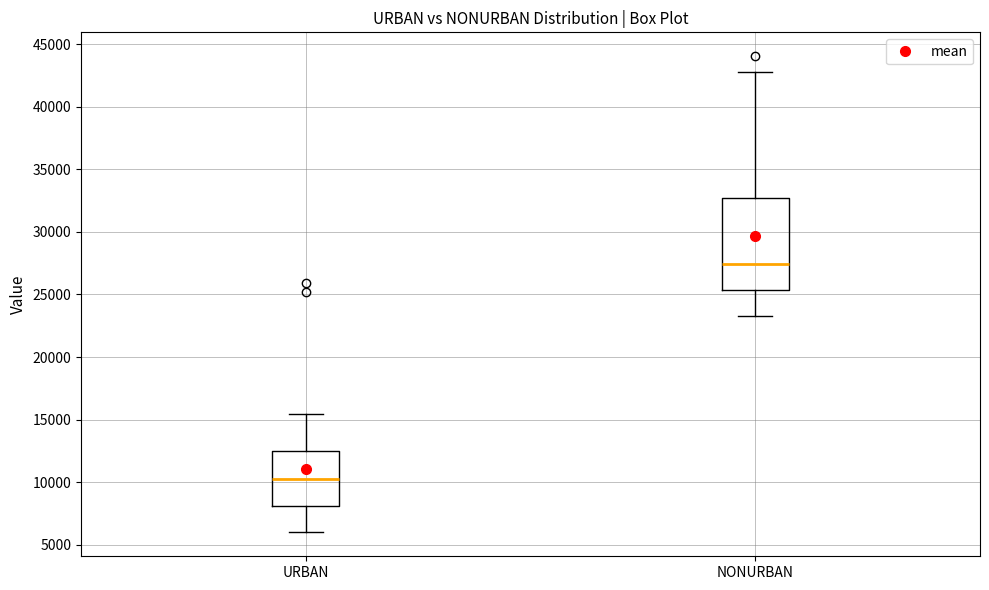

Which box is the tallest, from its lower edge to its upper edge?

NONURBAN